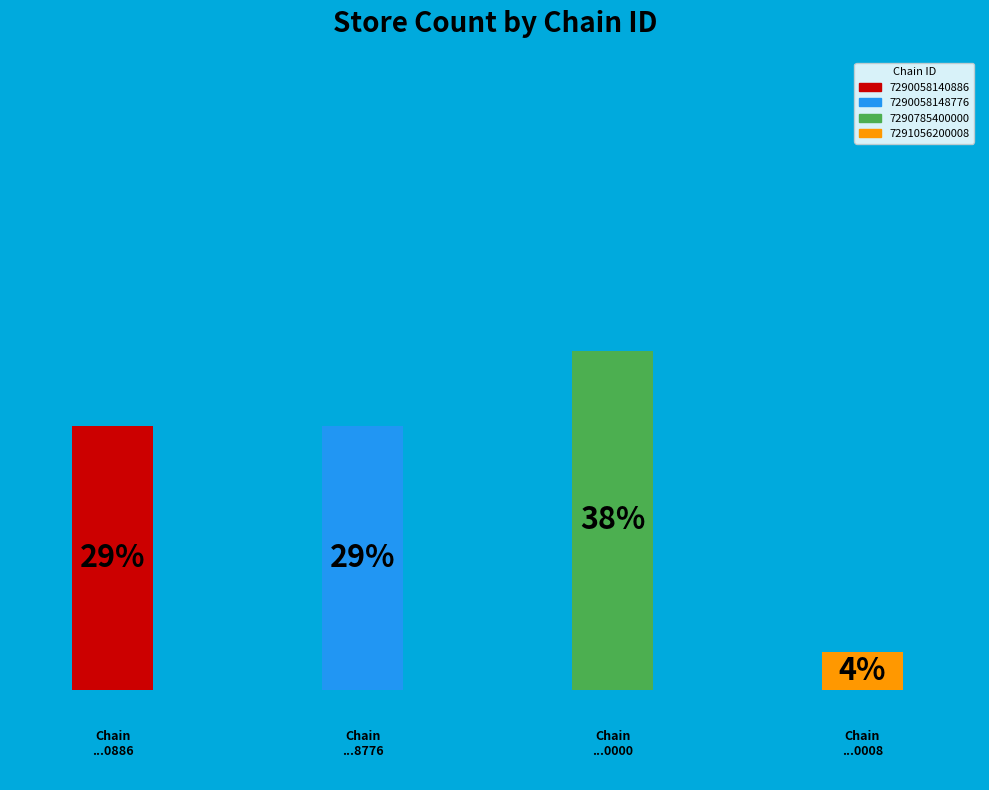

Approximately how many times larger is the value at 7290785400000 compared to 7290058148776?

1.3